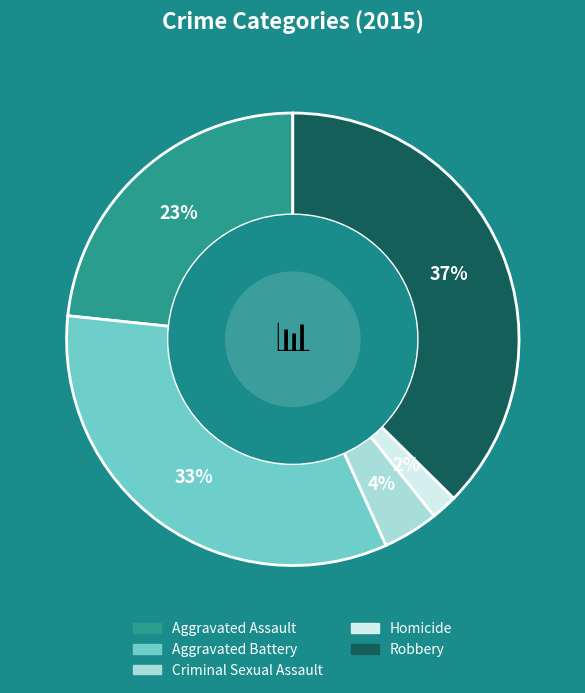

What is the largest slice in the pie chart?

Robbery